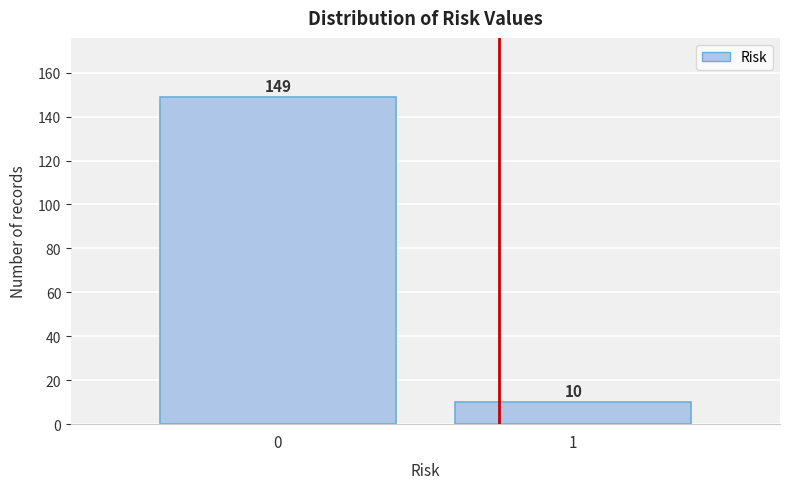

Reading left to right, transcribe all the data shown in this chart.

149	10